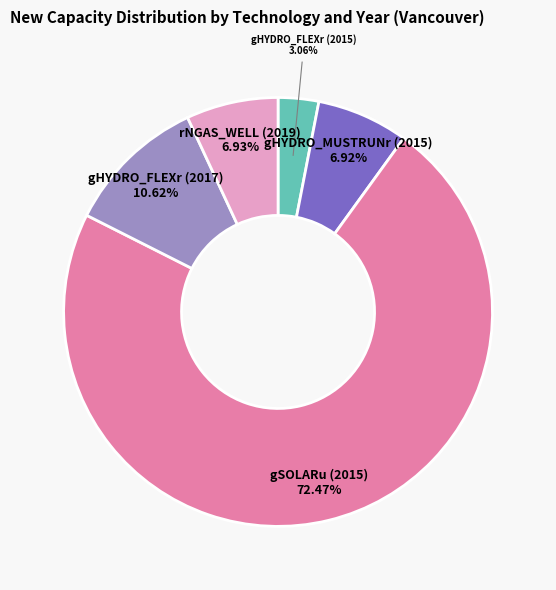

Does any single category account for the majority?

Yes